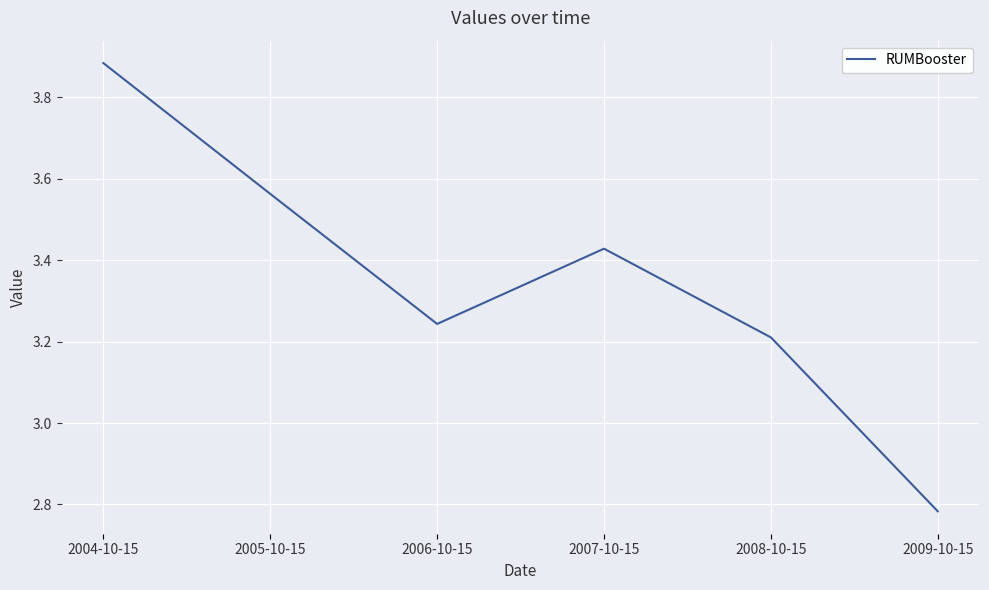

True or false: the data shows 1.1 at 2005-10-15.

False